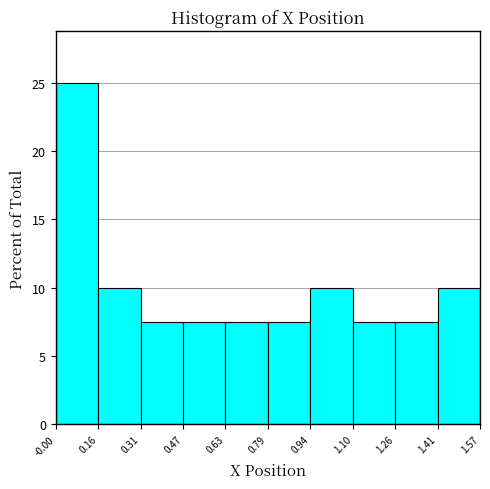

Reading left to right, list every bar in this chart as the range it spans on the x-axis followed by its height. The values are not printed on the chart, so give them approximately, as read against the axis.

-0.00 to 0.16: 25.0
0.16 to 0.31: 10.0
0.31 to 0.47: 7.5
0.47 to 0.63: 7.5
0.63 to 0.79: 7.5
0.79 to 0.94: 7.5
0.94 to 1.10: 10.0
1.10 to 1.26: 7.5
1.26 to 1.41: 7.5
1.41 to 1.57: 10.0